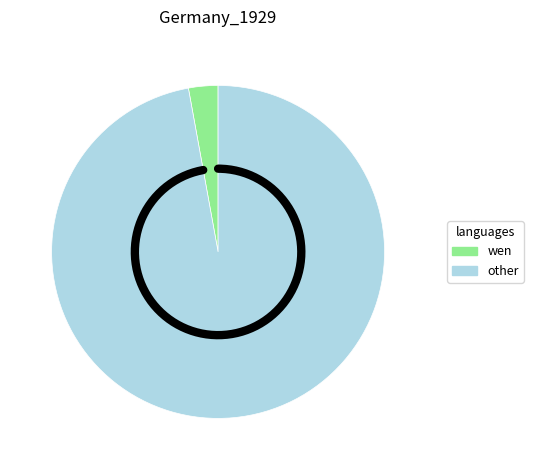

Is there a majority slice in this chart?

Yes